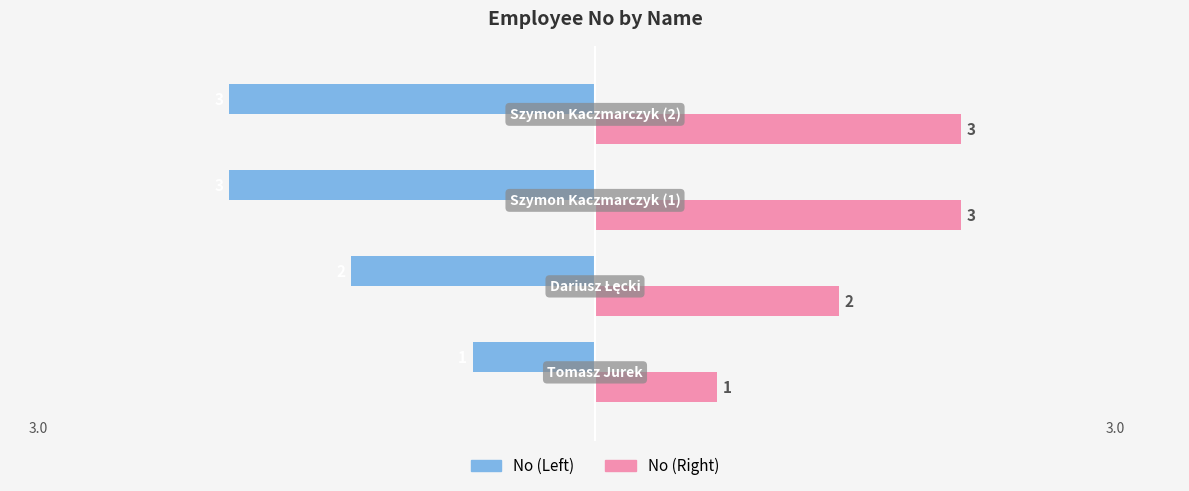

List the series in order of their peak value, highest first.

No (Right), No (Left)